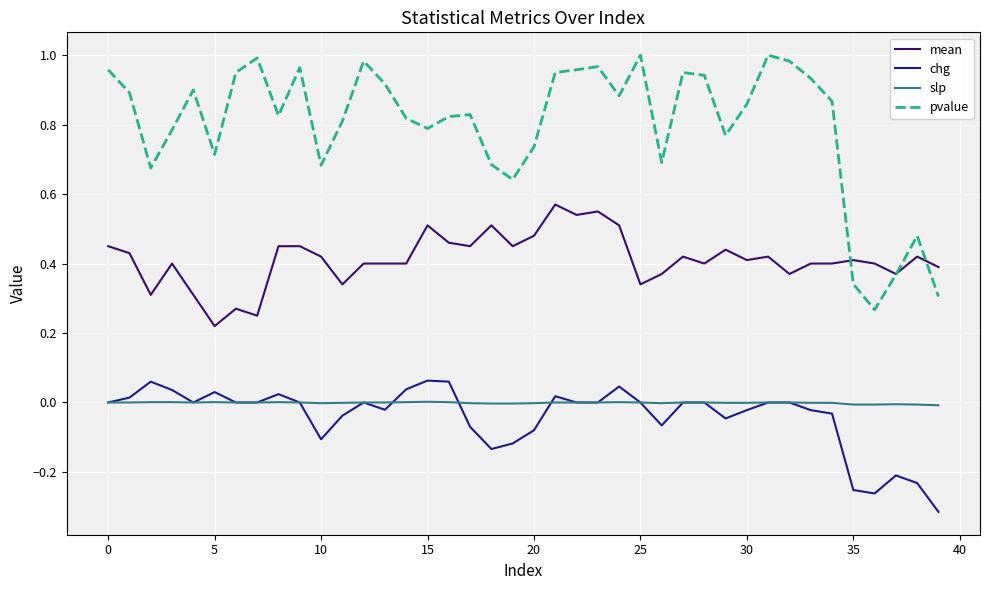

How many series are shown in this chart?

4